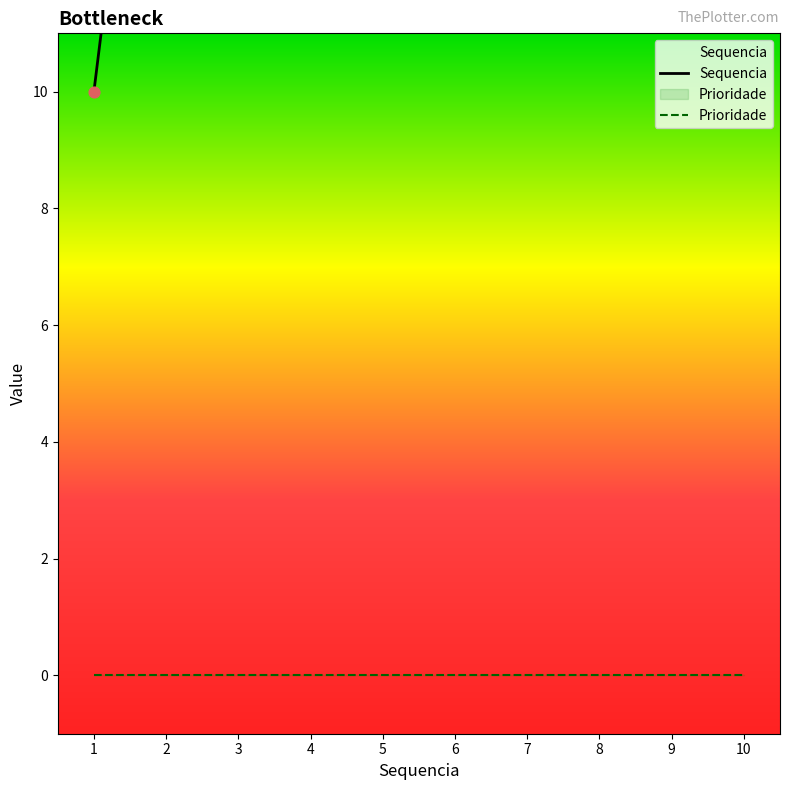

Approximately how many times larger is the value at 10 compared to 4?

2.5